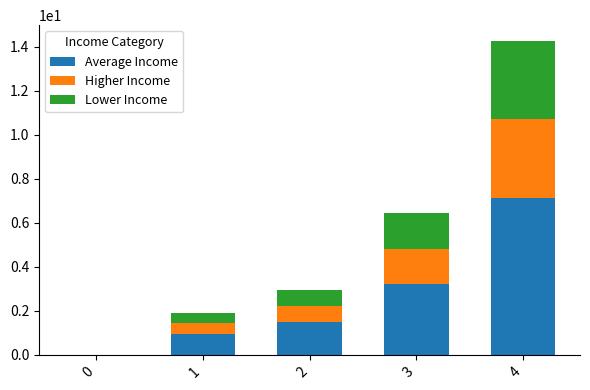

Does the chart contain stacked bars?

Yes